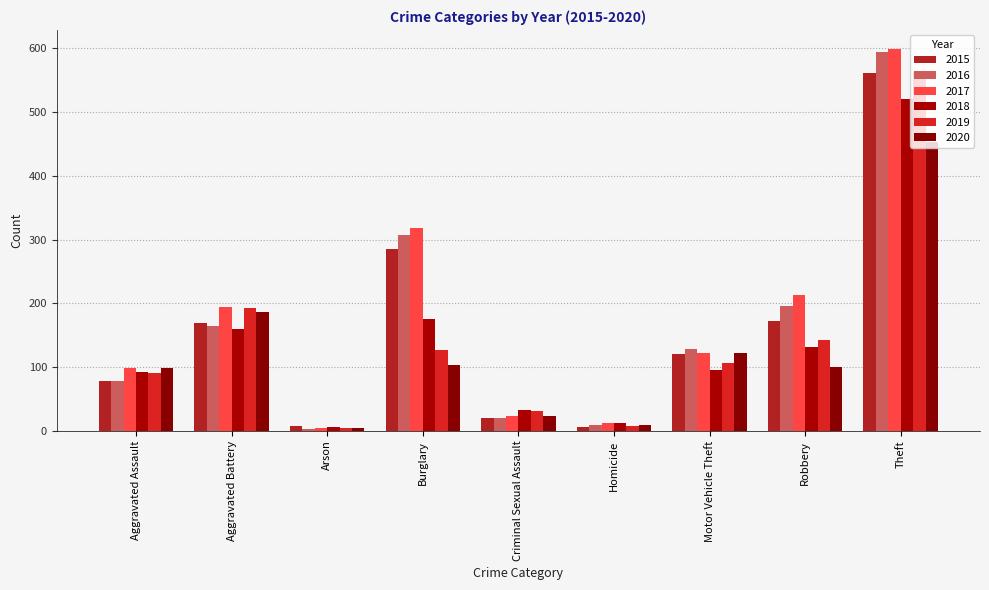

At how many categories does at least one series exceed 583?

1